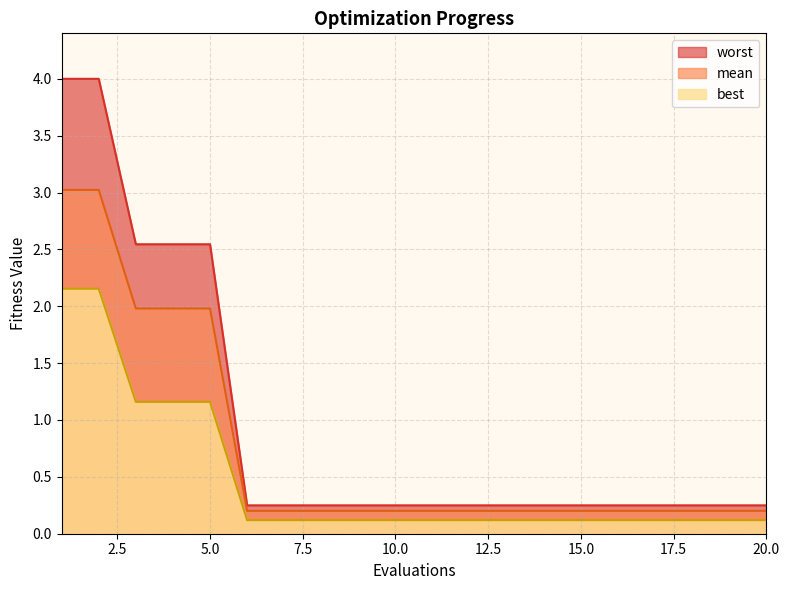

Where is best nearest to the value 1?

3